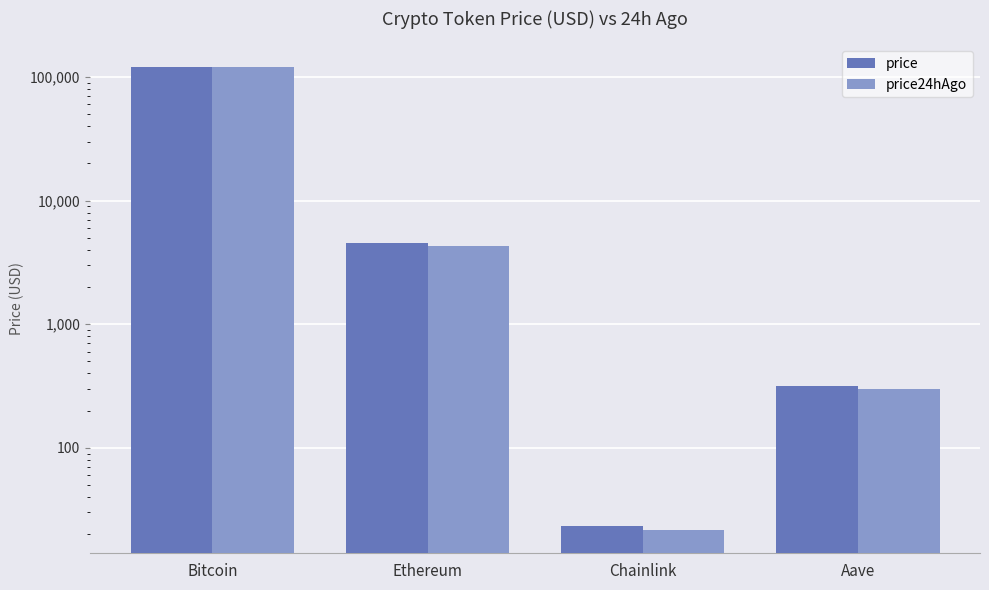

At which category is the sum across all series the highest?

Bitcoin